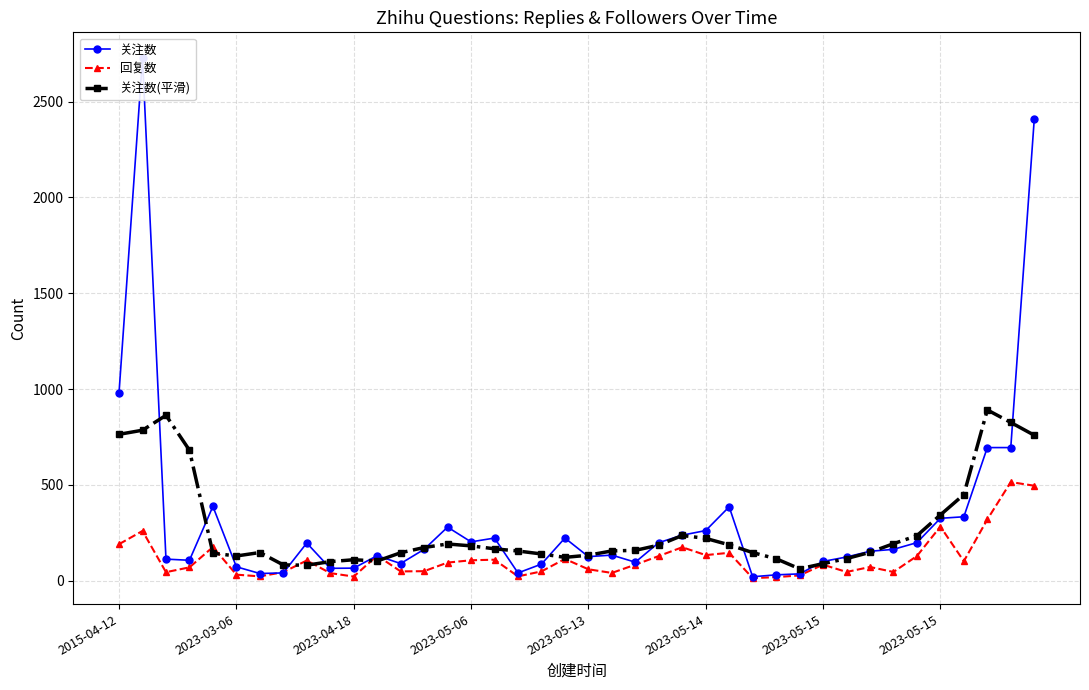

True or false: 回复数 has a value of 14.0 at 27.

True